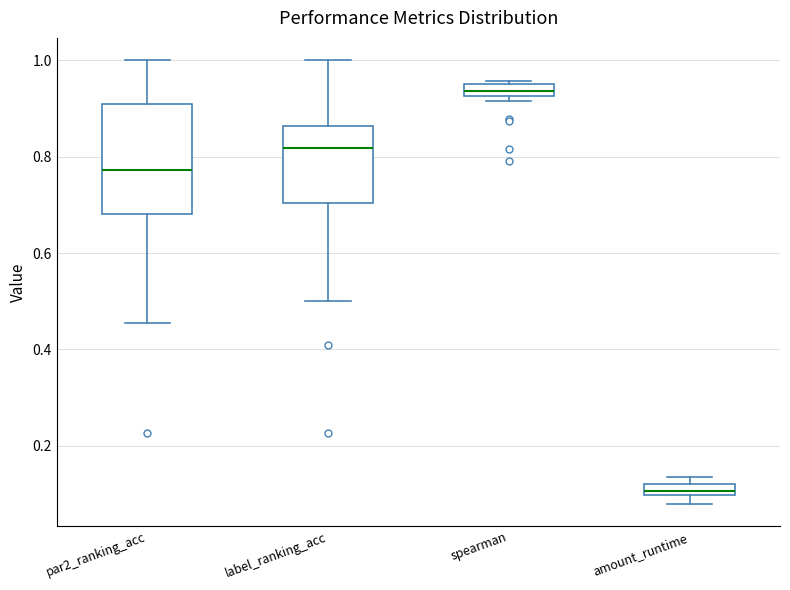

Comparing the boxes themselves (not the whiskers), which one is the tallest?

par2_ranking_acc